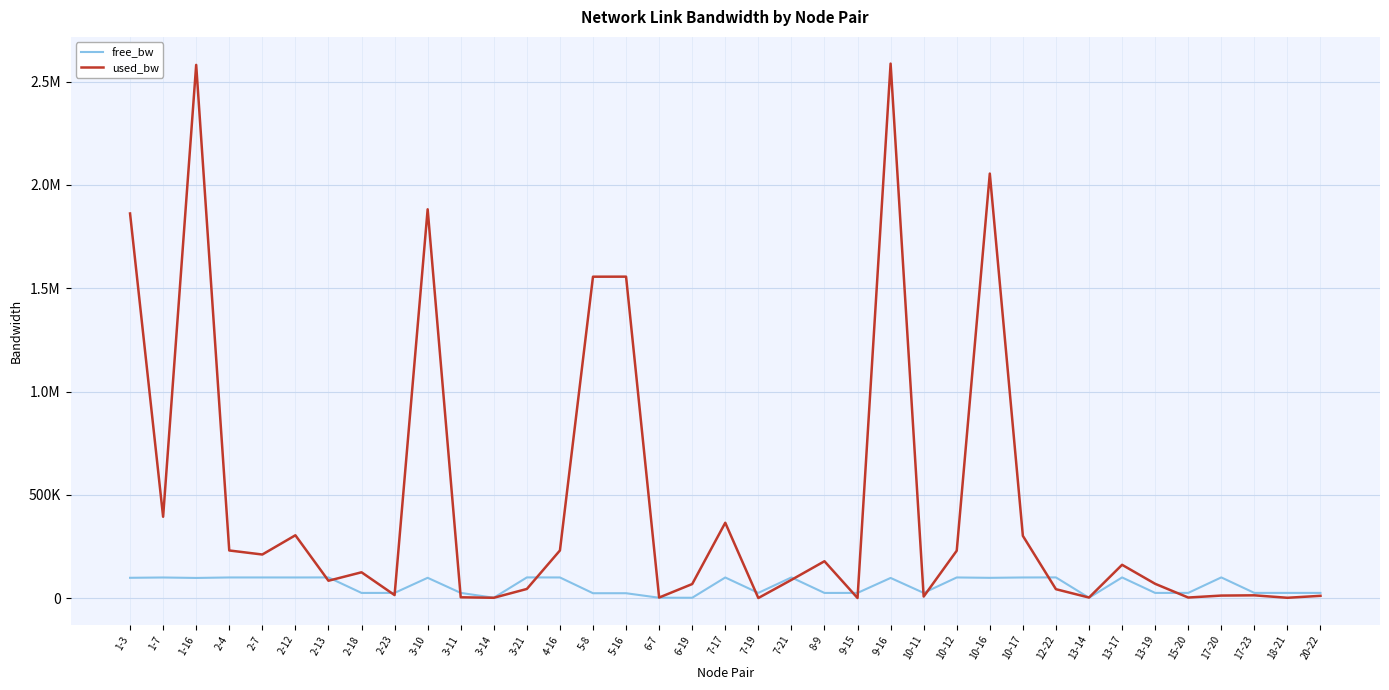

Is this an area chart (filled region under the line)?

No